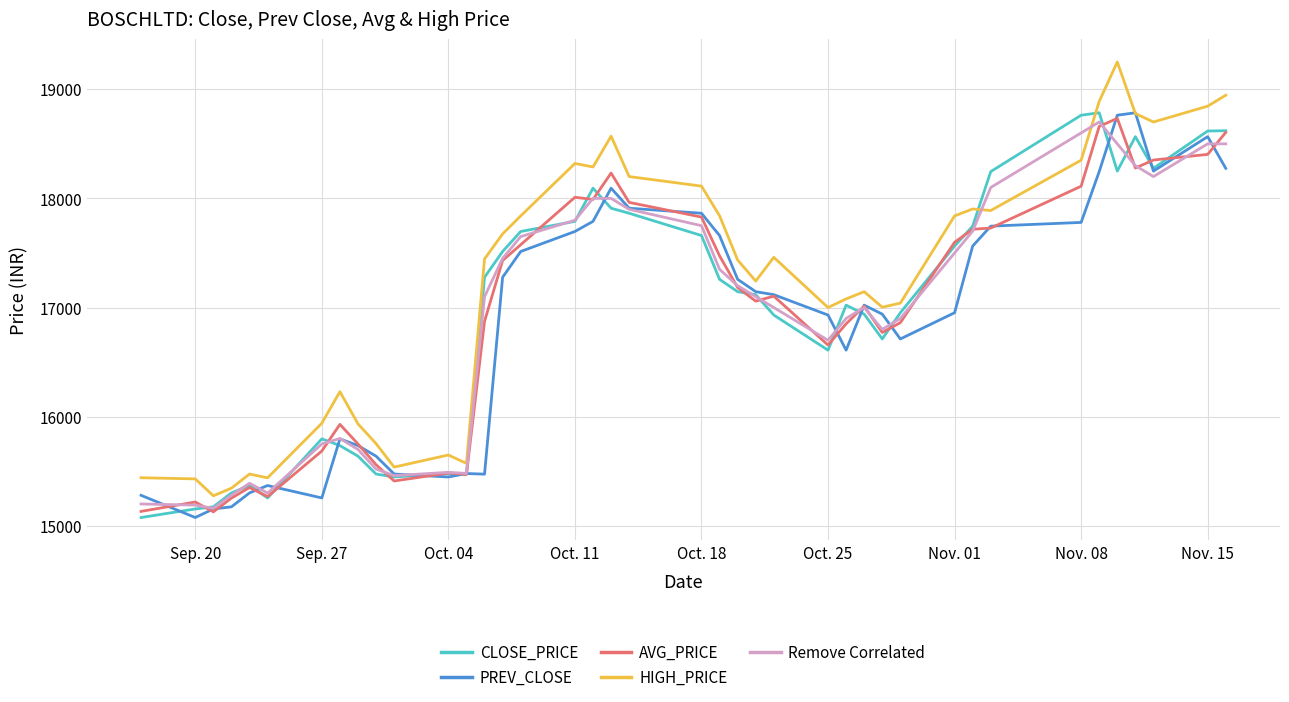

Which series has the widest spread of values?

HIGH_PRICE